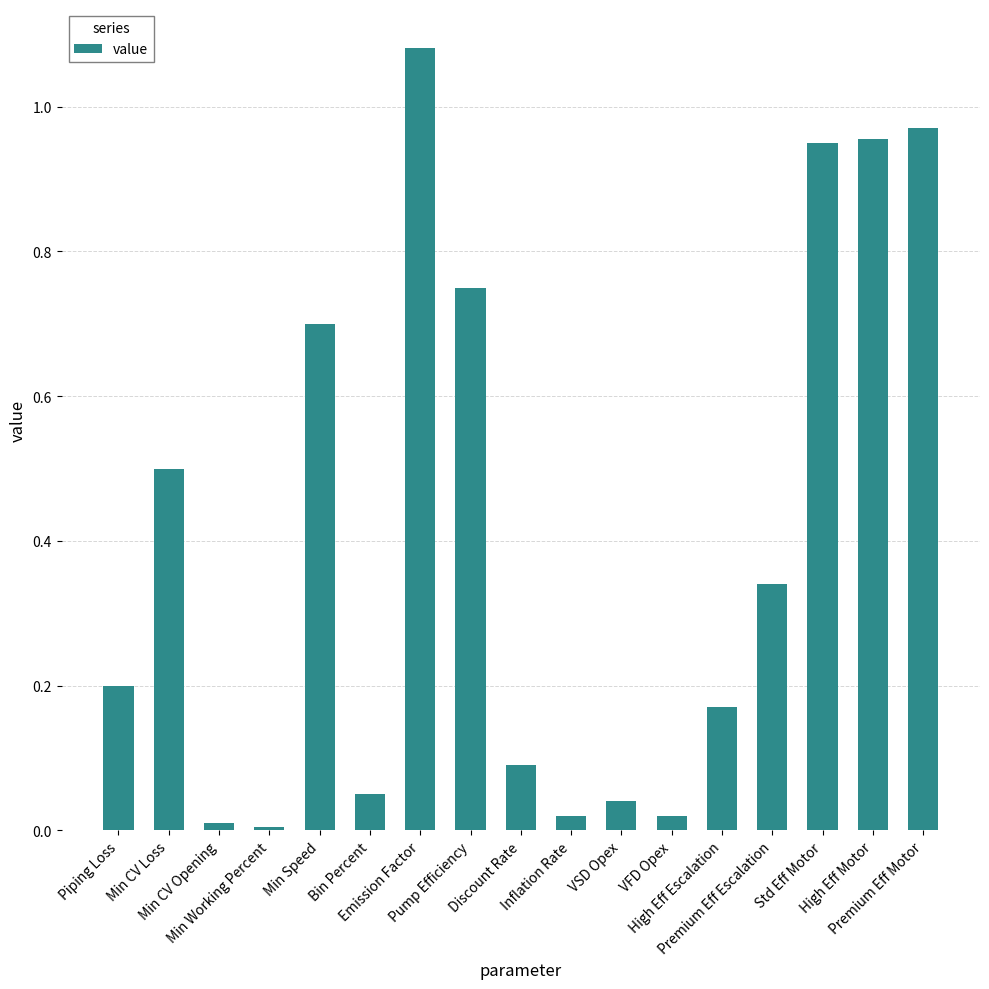

What is the sum of all values?

6.9